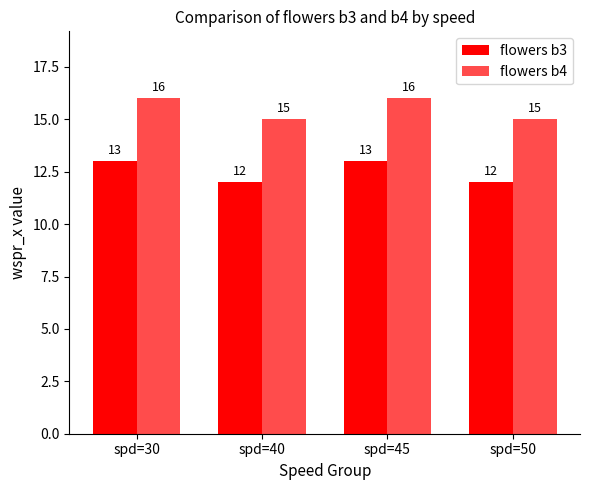

What is the total value across all series at spd=45?

29